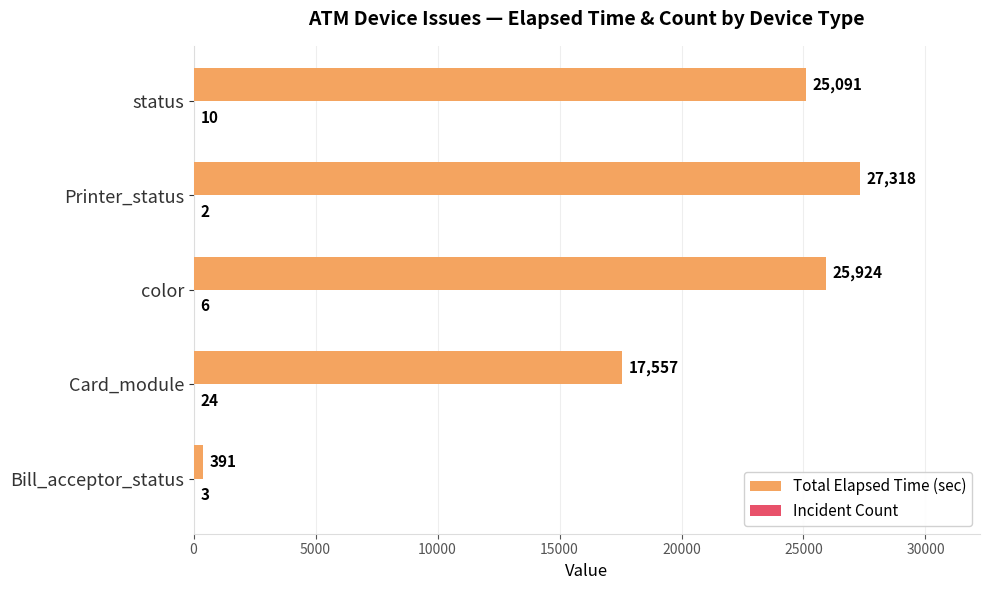

True or false: Total Elapsed Time (sec) has a value of 14743 at Printer_status.

False